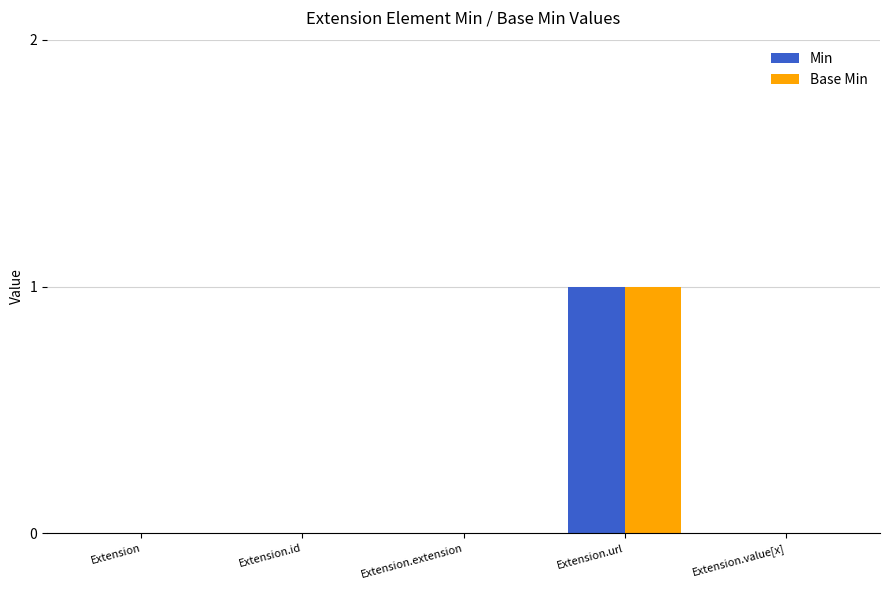

How many data points does each series have?

5